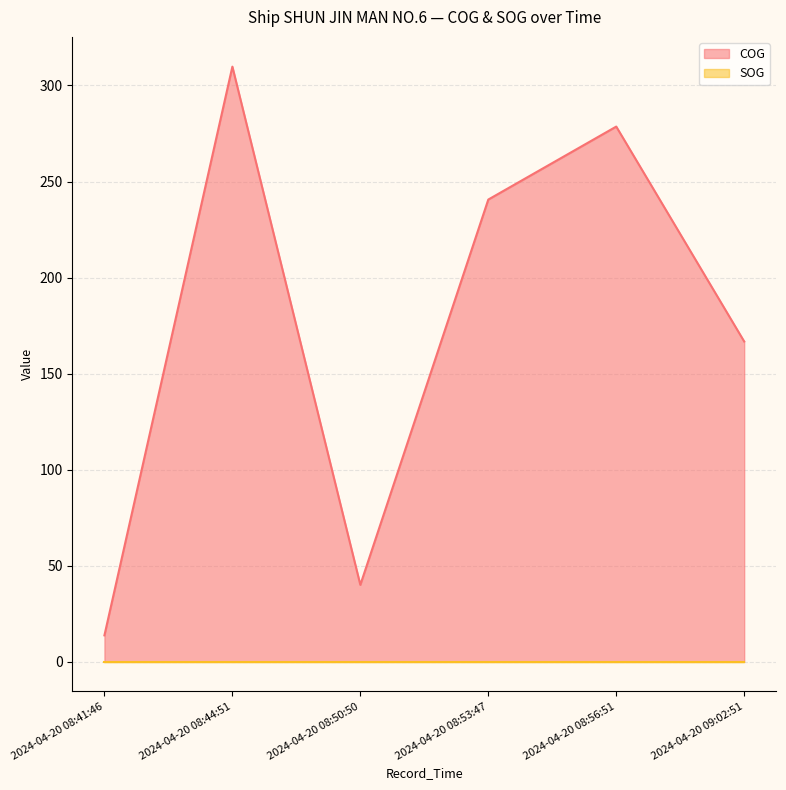

Is it true that the value at 2024-04-20 09:02:51 is 60.0?

False